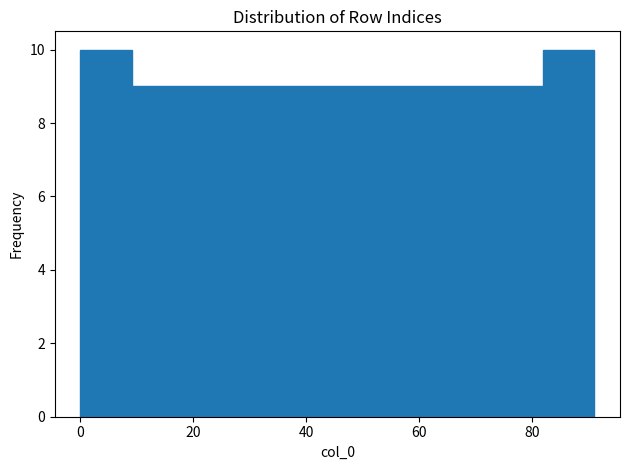

Reading left to right, transcribe this chart: for each bar, give the range it covers on the x-axis and its height. Neither the bar edges nor the heights are printed on the chart, so give them approximately, as read against the axes.

0 to 10: 10
10 to 18: 9
18 to 28: 9
28 to 36: 9
36 to 46: 9
46 to 54: 9
54 to 64: 9
64 to 72: 9
72 to 82: 9
82 to 92: 10